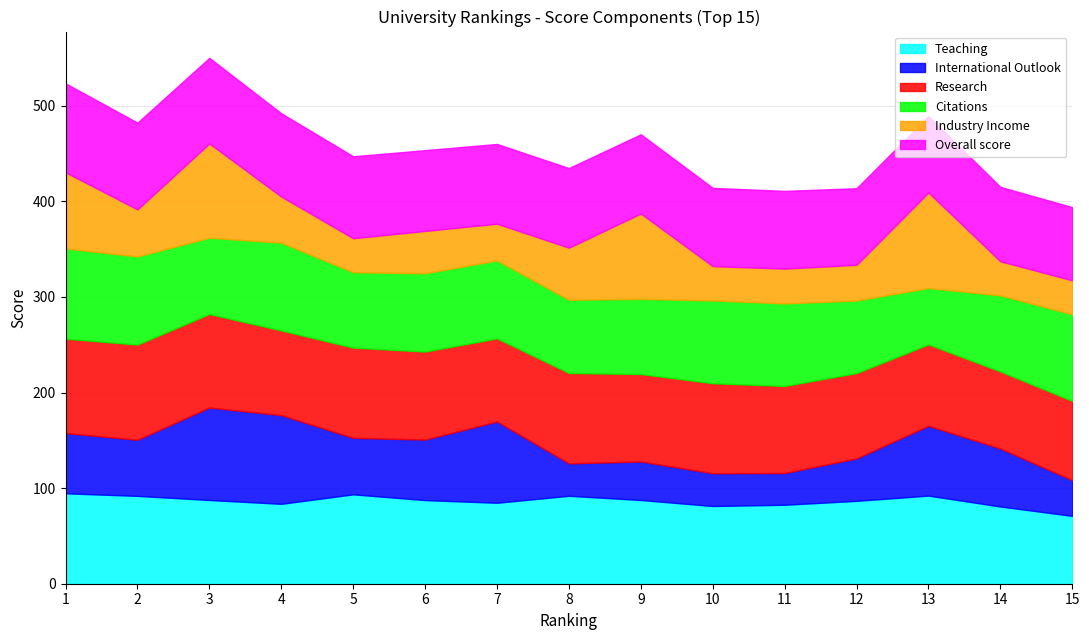

Which category has the lowest value across all series?

11